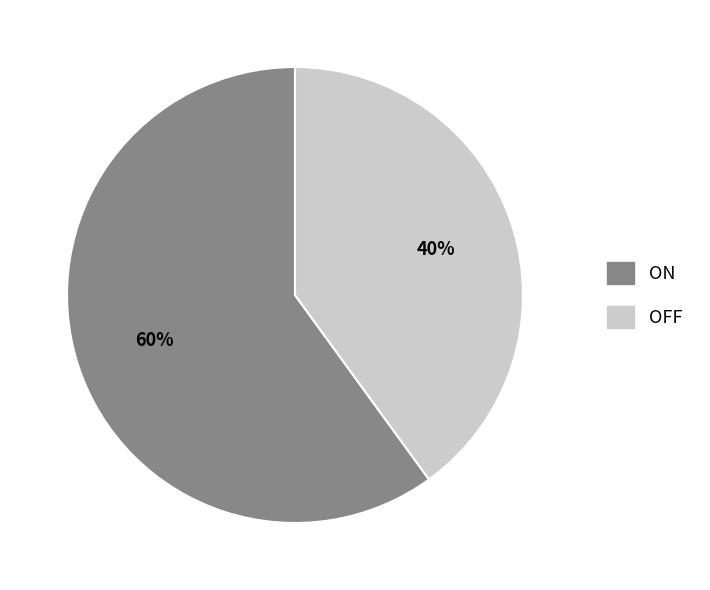

What is the largest slice in the pie chart?

ON